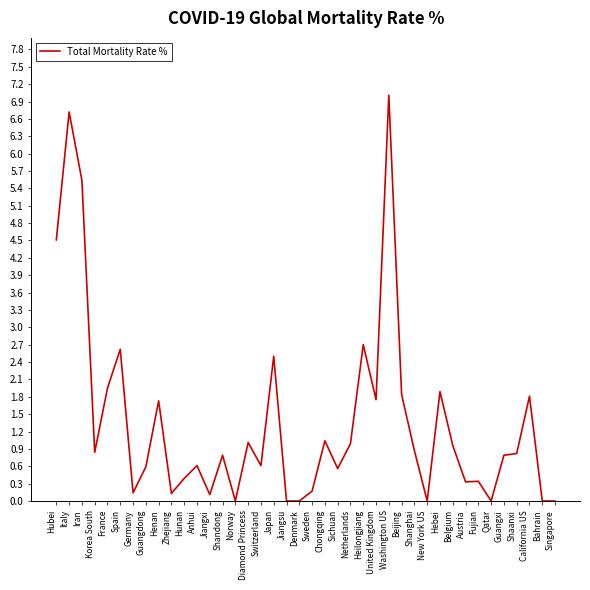

Which label corresponds to the largest value in the chart?

Washington US